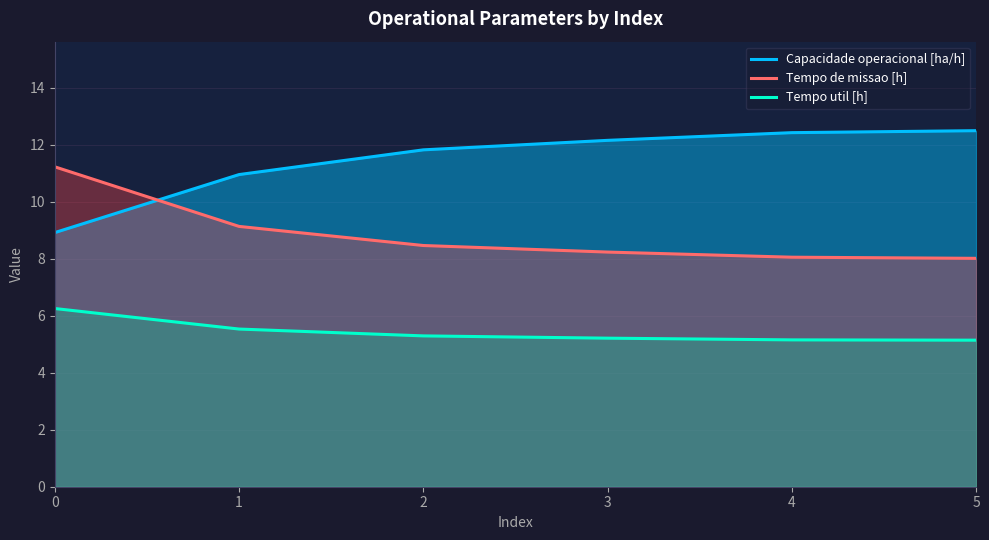

What is the total value across all series at 1?

25.6